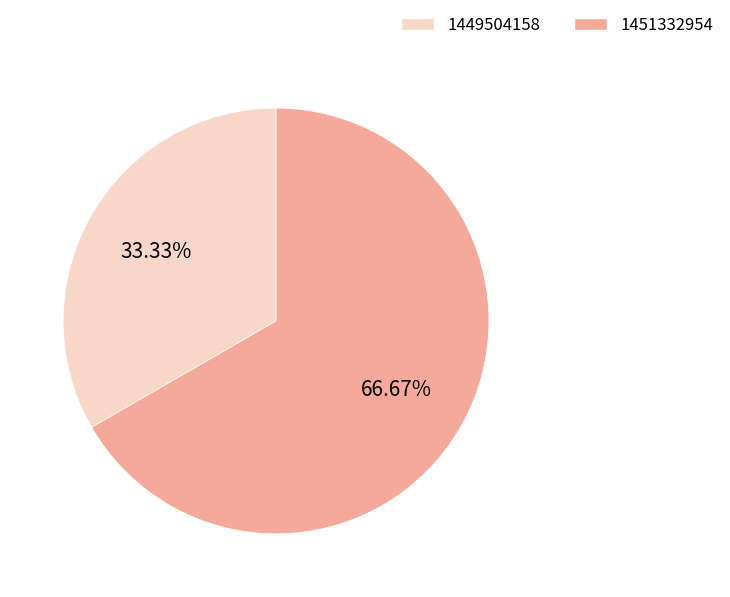

Rank the categories by value from highest to lowest.

1451332954, 1449504158